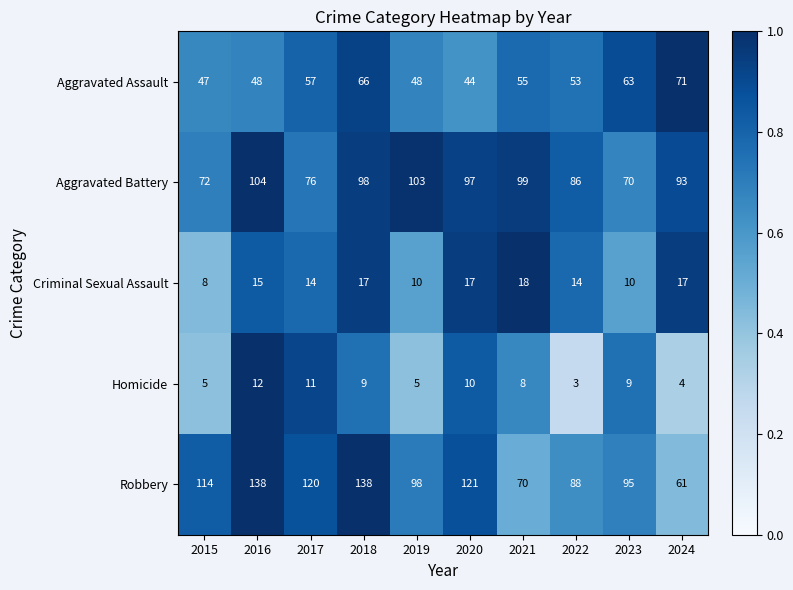

Rank the series by their maximum value, from lowest to highest.

Homicide, Criminal Sexual Assault, Aggravated Assault, Aggravated Battery, Robbery